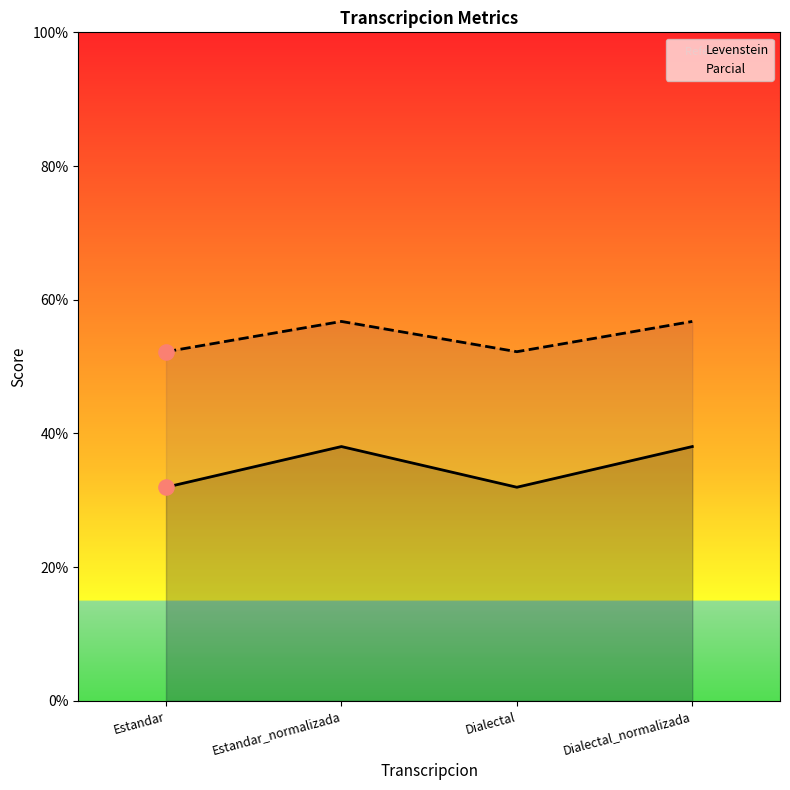

At how many categories does at least one series exceed 49?

4